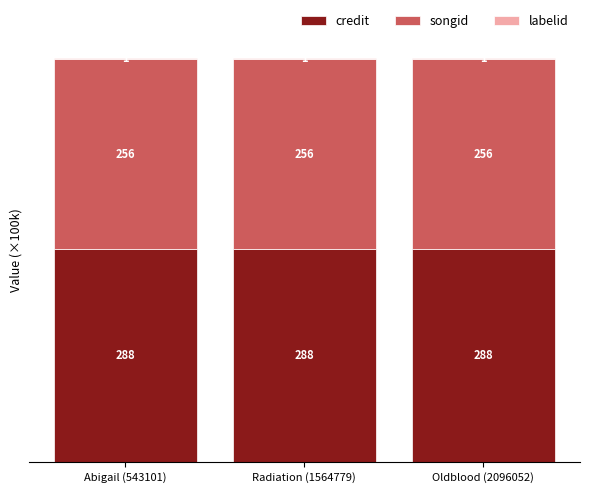

The songid series shows 33.3 at Radiation (1564779). True or false?

False